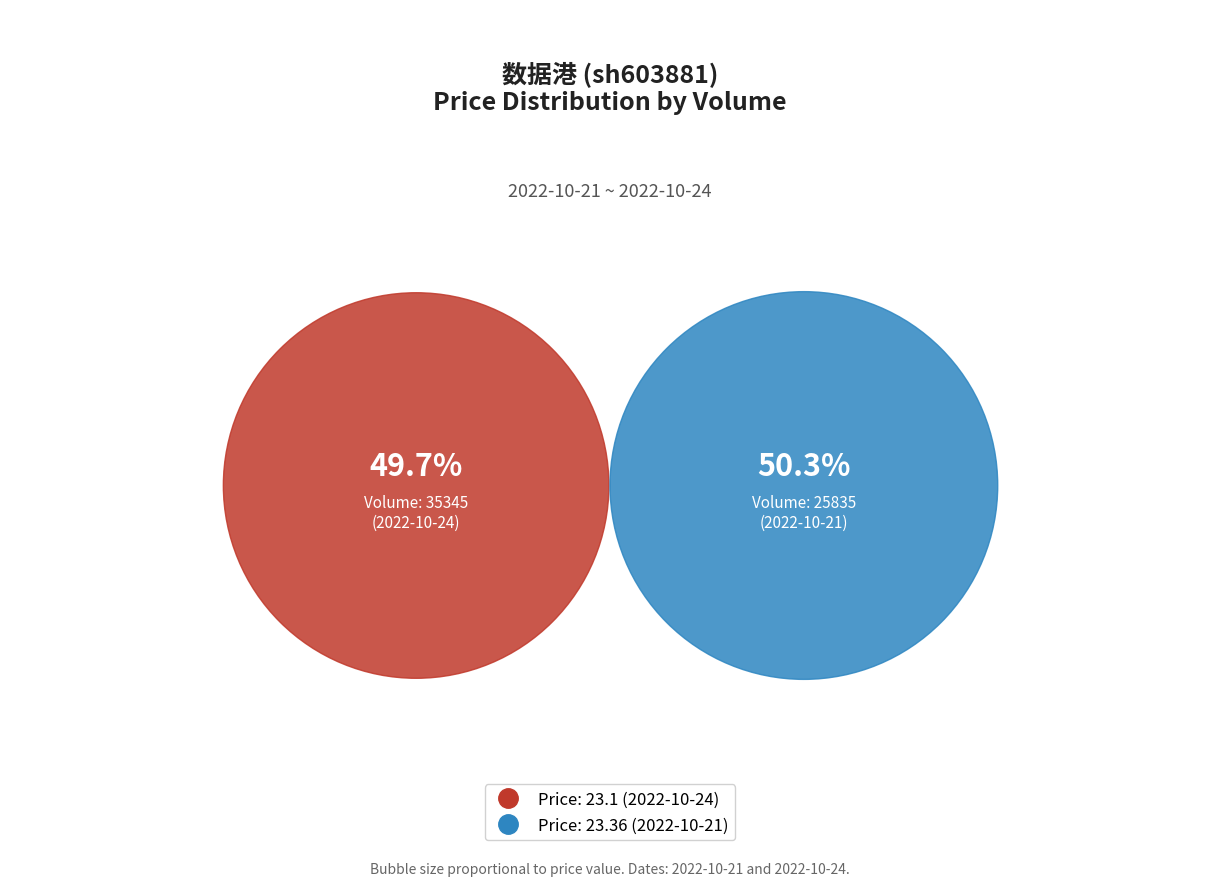

Which slice is the largest?

25835